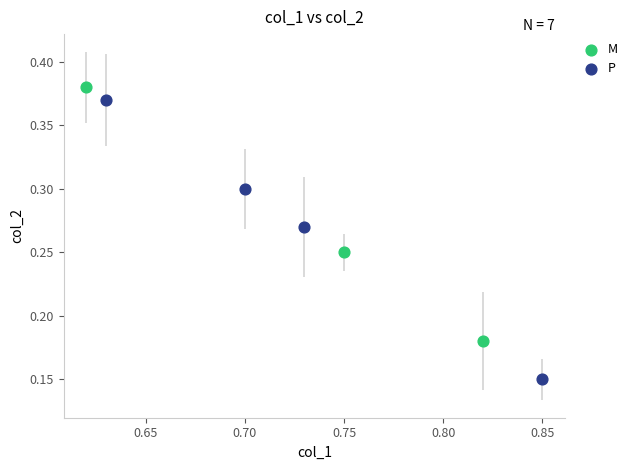

Which series contains the lowest Y value?

P